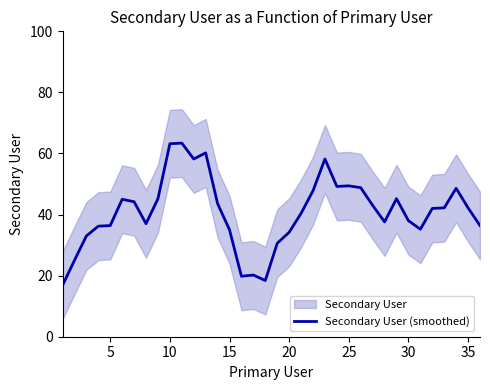

What is the highest value of the Secondary User (smoothed) series?

63.4